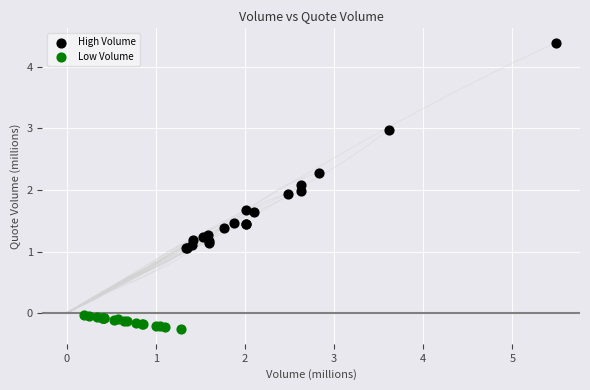

Which series contains the highest Y value?

High Volume